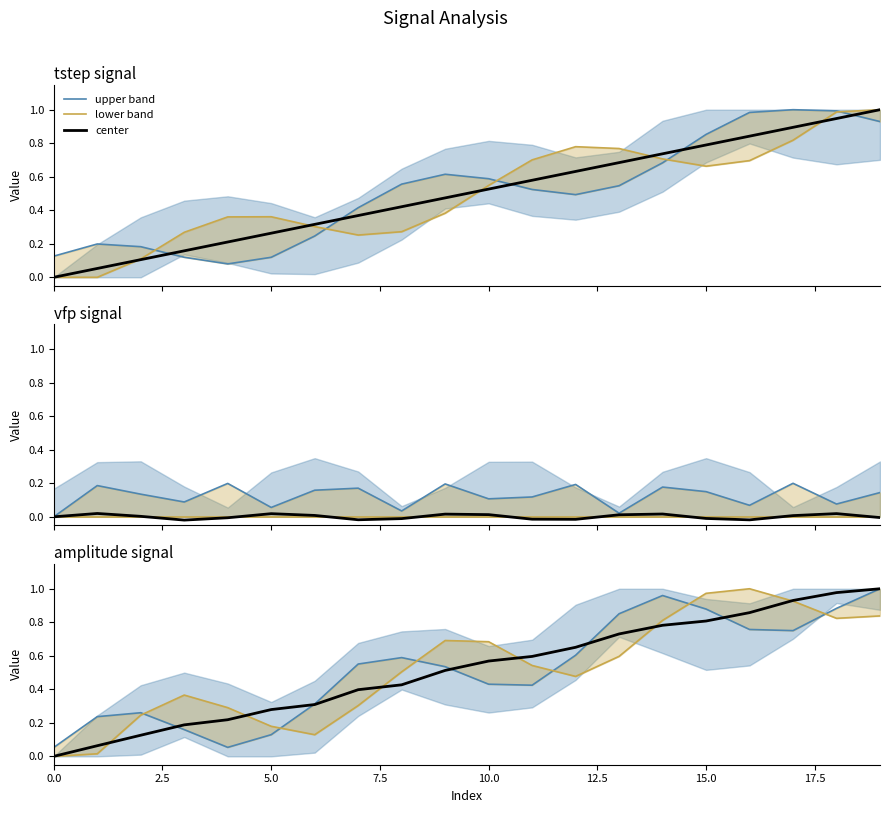

What is the difference between the center values at 0.0 and 18?

1.0